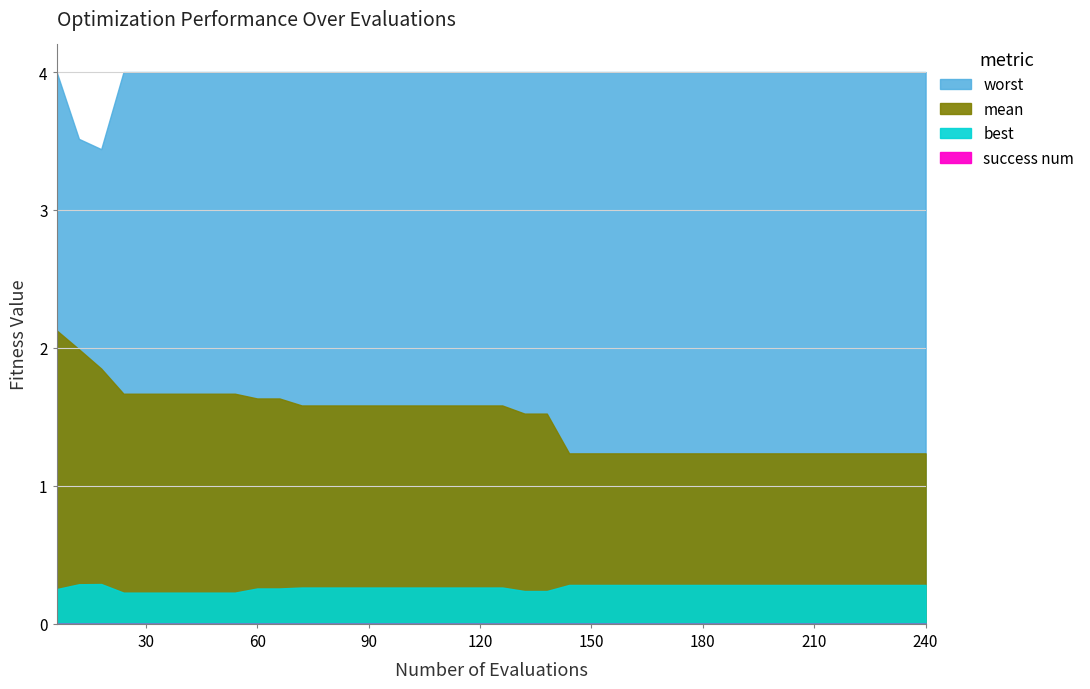

Reading left to right, transcribe all the data shown in this chart.

mean: 0=2.1	1=2.0	2=1.9	3=1.7	4=1.7	5=1.7	6=1.7	7=1.7	8=1.7	9=1.6	10=1.6	11=1.6	12=1.6	13=1.6	14=1.6	15=1.6	16=1.6	17=1.6	18=1.6	19=1.6	20=1.6	21=1.5	22=1.5	23=1.2	24=1.2	25=1.2	26=1.2	27=1.2	28=1.2	29=1.2	30=1.2	31=1.2	32=1.2	33=1.2	34=1.2	35=1.2	36=1.2	37=1.2	38=1.2	39=1.2
best: 0=0.3	1=0.3	2=0.3	3=0.2	4=0.2	5=0.2	6=0.2	7=0.2	8=0.2	9=0.3	10=0.3	11=0.3	12=0.3	13=0.3	14=0.3	15=0.3	16=0.3	17=0.3	18=0.3	19=0.3	20=0.3	21=0.2	22=0.2	23=0.3	24=0.3	25=0.3	26=0.3	27=0.3	28=0.3	29=0.3	30=0.3	31=0.3	32=0.3	33=0.3	34=0.3	35=0.3	36=0.3	37=0.3	38=0.3	39=0.3
worst: 0=4.0	1=3.5	2=3.4	3=4.0	4=4.0	5=4.0	6=4.0	7=4.0	8=4.0	9=4.0	10=4.0	11=4.0	12=4.0	13=4.0	14=4.0	15=4.0	16=4.0	17=4.0	18=4.0	19=4.0	20=4.0	21=4.0	22=4.0	23=4.0	24=4.0	25=4.0	26=4.0	27=4.0	28=4.0	29=4.0	30=4.0	31=4.0	32=4.0	33=4.0	34=4.0	35=4.0	36=4.0	37=4.0	38=4.0	39=4.0
success num: 0=0.0	1=0.0	2=0.0	3=0.0	4=0.0	5=0.0	6=0.0	7=0.0	8=0.0	9=0.0	10=0.0	11=0.0	12=0.0	13=0.0	14=0.0	15=0.0	16=0.0	17=0.0	18=0.0	19=0.0	20=0.0	21=0.0	22=0.0	23=0.0	24=0.0	25=0.0	26=0.0	27=0.0	28=0.0	29=0.0	30=0.0	31=0.0	32=0.0	33=0.0	34=0.0	35=0.0	36=0.0	37=0.0	38=0.0	39=0.0